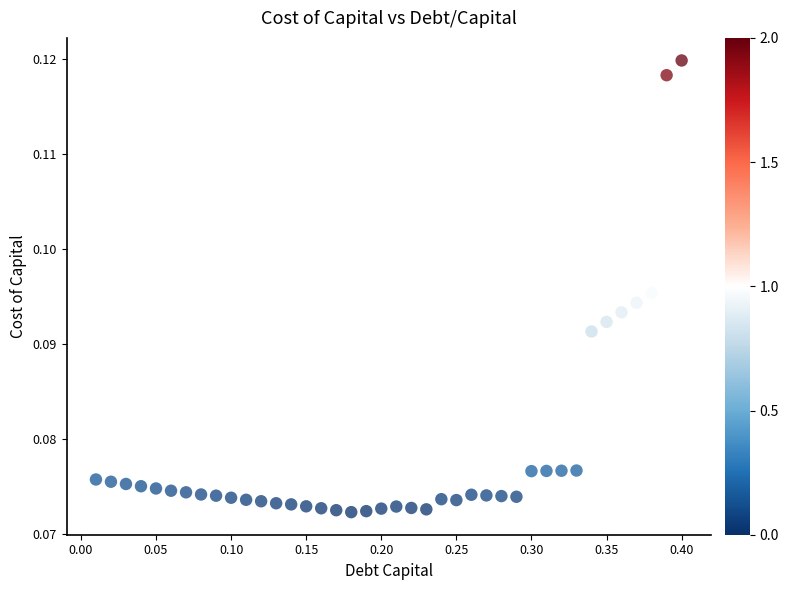

What is the range of X values (max minus min)?

0.4